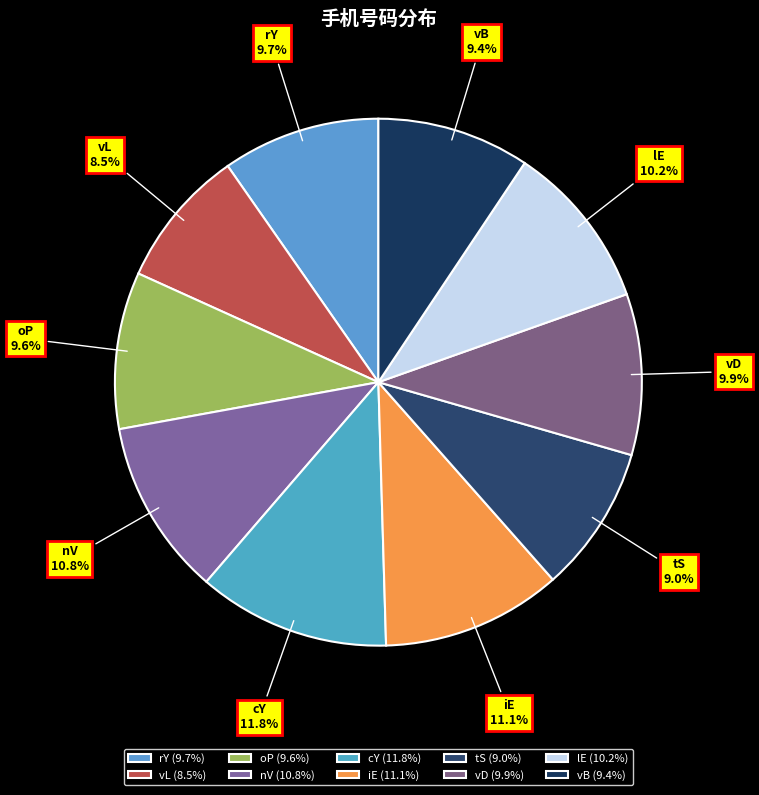

Which has a higher value, iE or vL?

iE